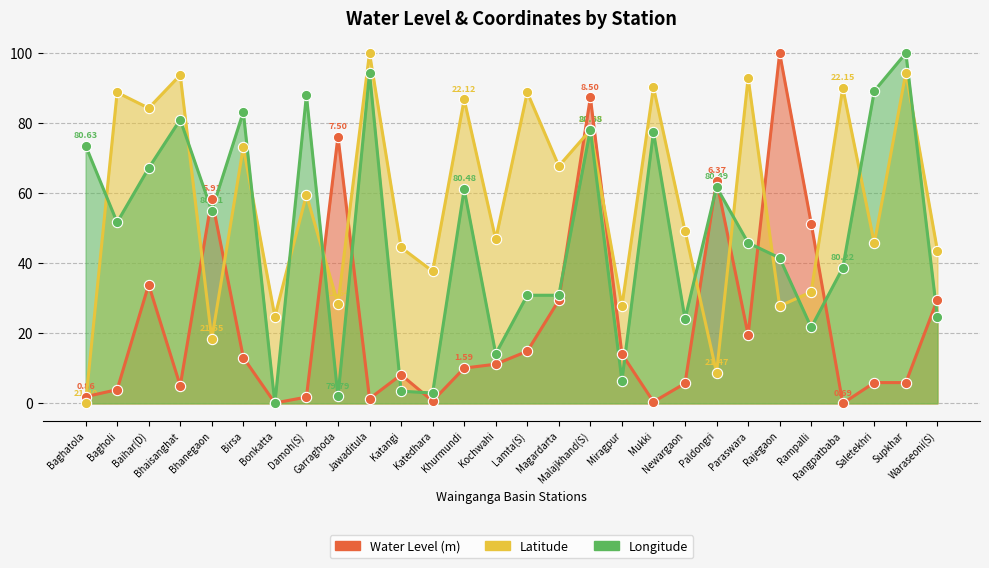

What is the total value across all series at Kochwahi?

72.2